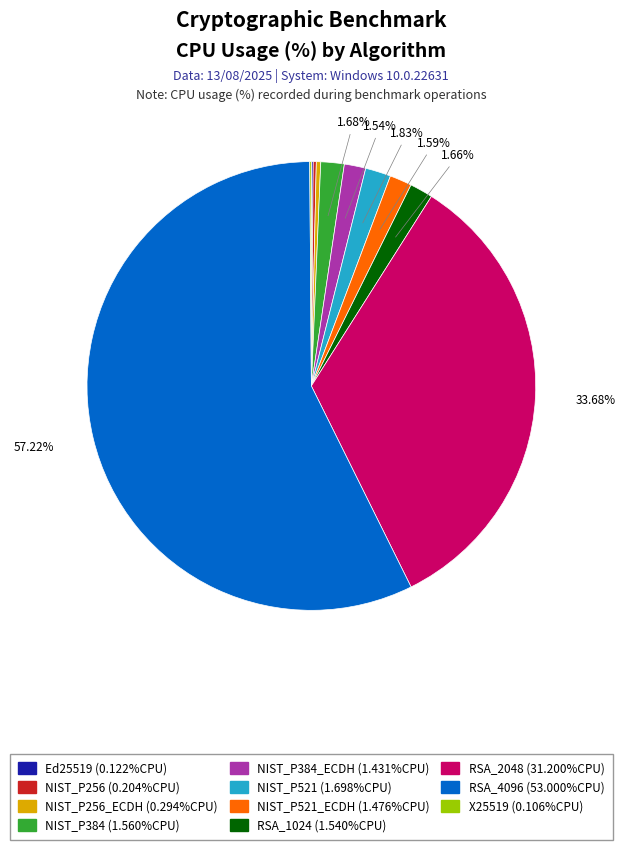

Is there a majority slice in this chart?

Yes